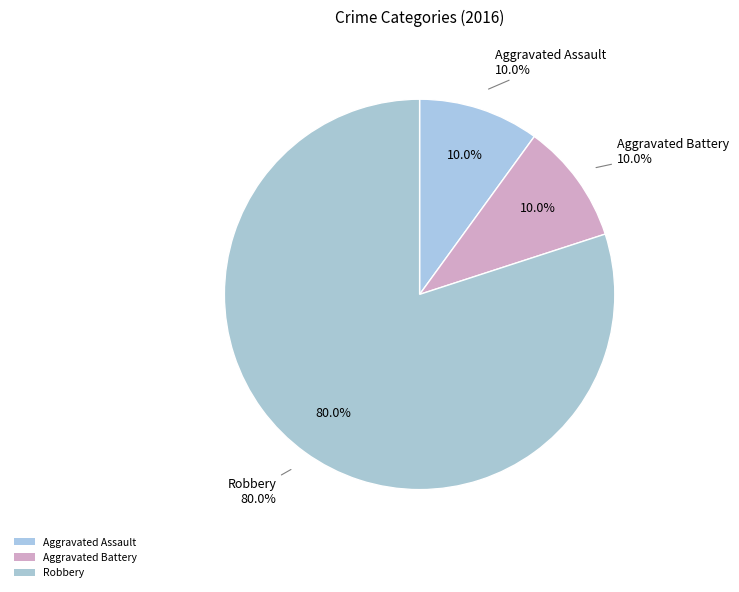

Approximately how many times larger is the value at Aggravated Battery compared to Aggravated Assault?

1.0